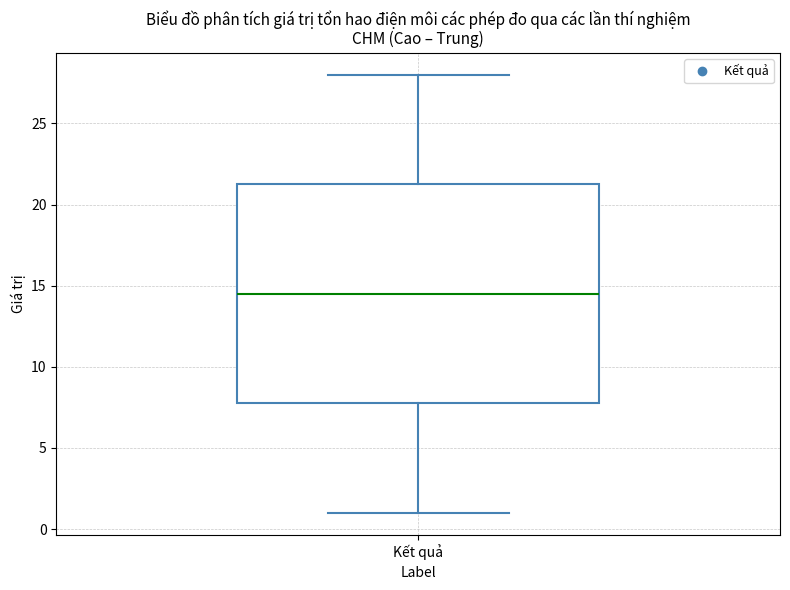

Transcribe this box plot: give where the median line is, the range the box spans, and where the two whiskers end, as read against the y-axis. The values are not printed on the chart, so give them approximately, as read against the axis.

median 14.5, box 8.0 to 21.5, whiskers 1.0 to 28.0